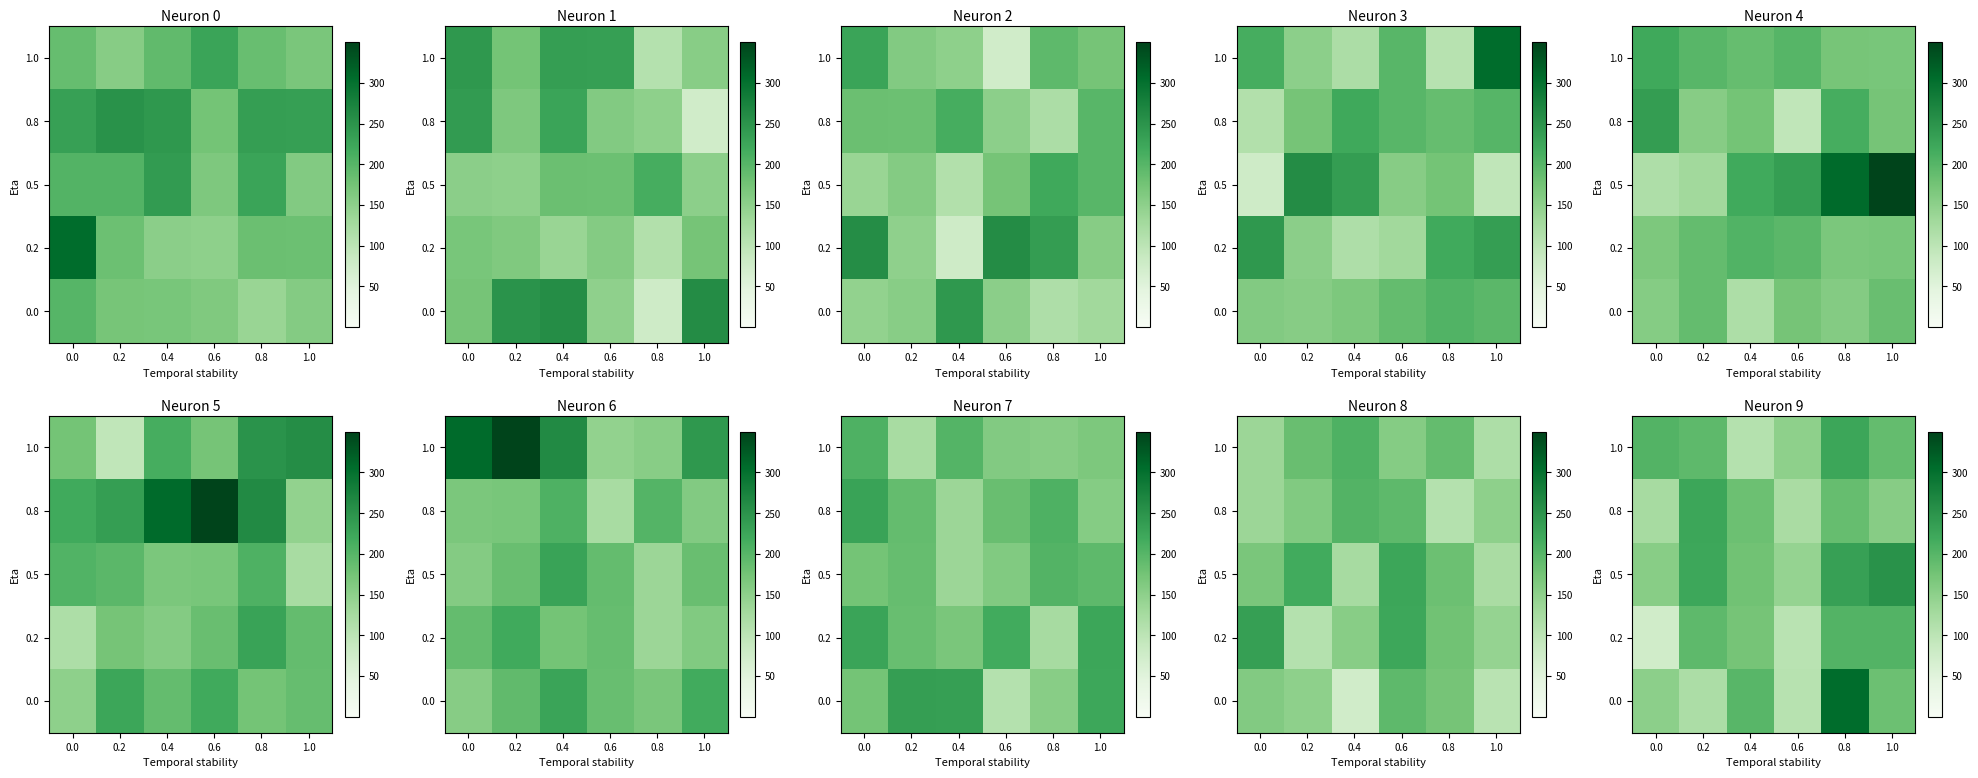

What is the smallest value displayed?

75.1